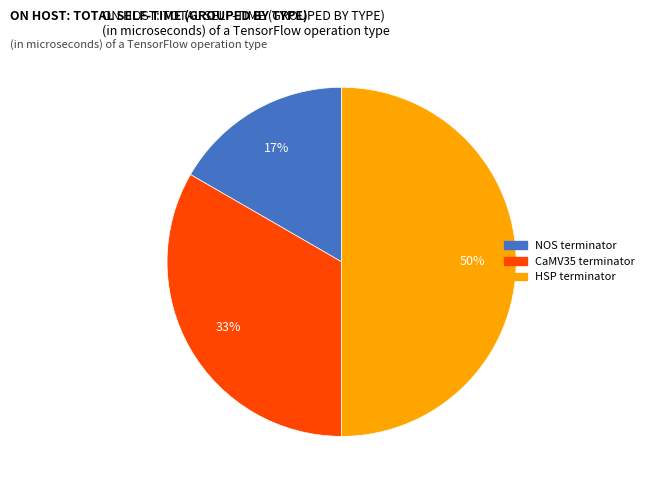

Is it true that CaMV35 terminator is 44% of the pie?

False